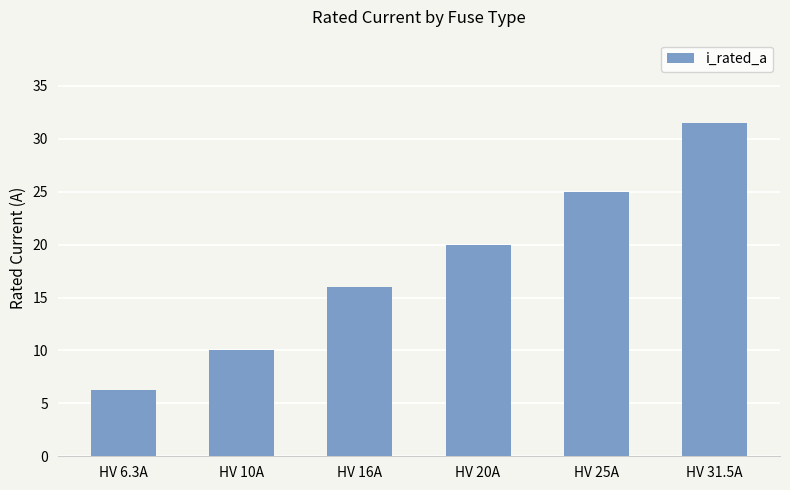

What is the value of the 4th bar from the left?

20.0